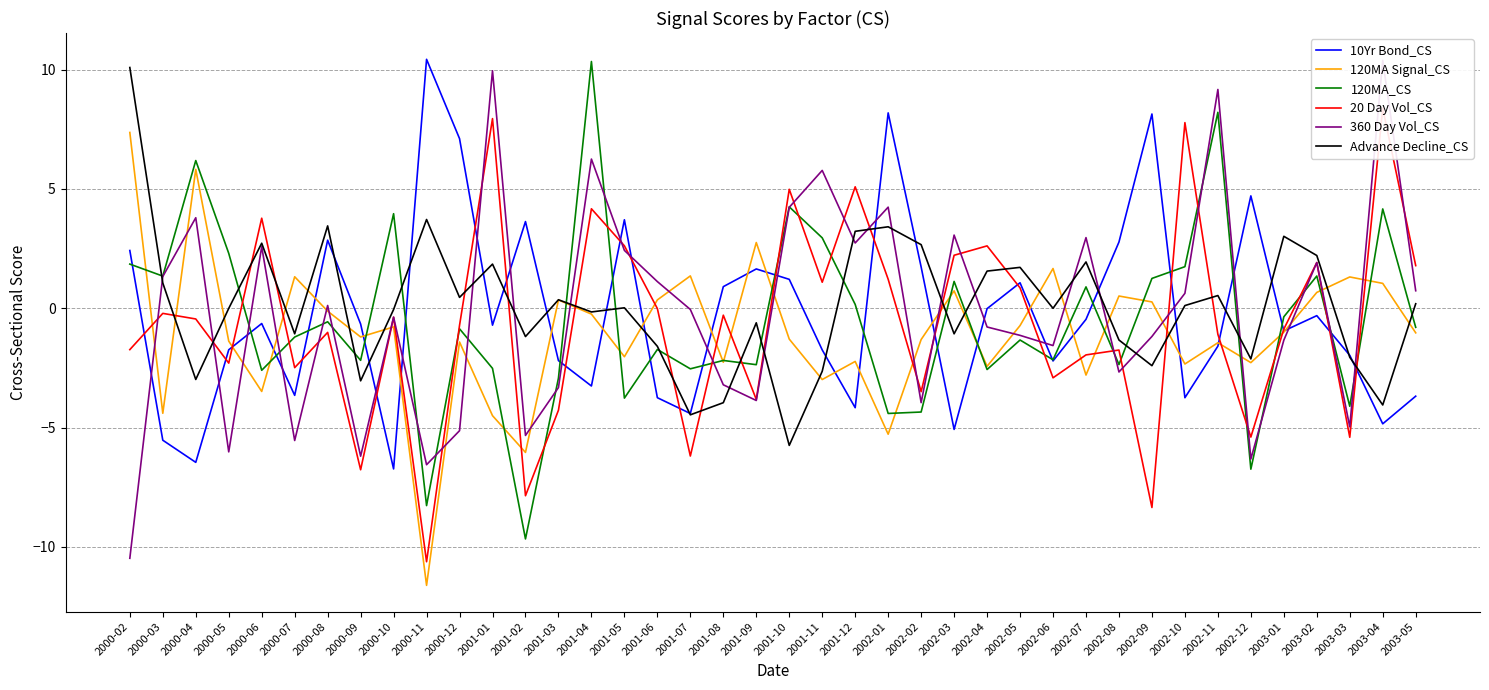

How many values in 120MA_CS are below zero?

24